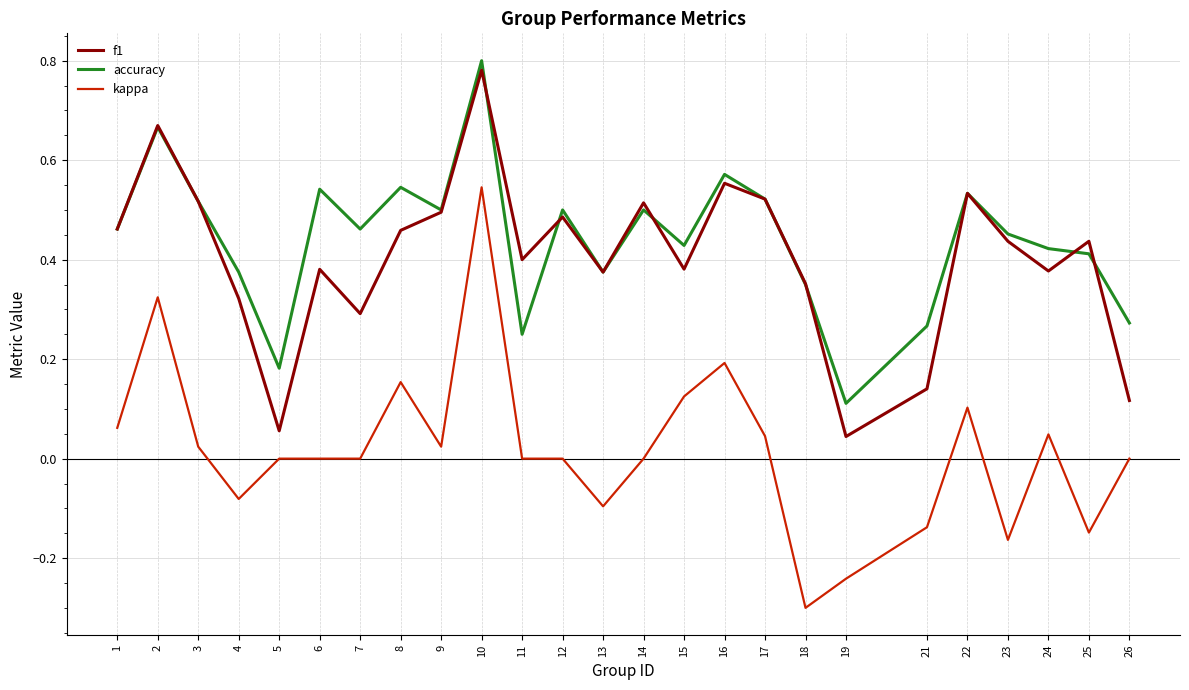

At how many categories does at least one series exceed 0?

25